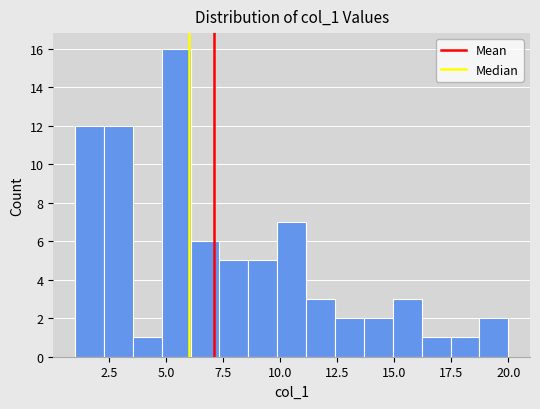

Around what value on the x-axis is the tallest bar? Give the approximate position of its centre, as read against the axis.

5.5